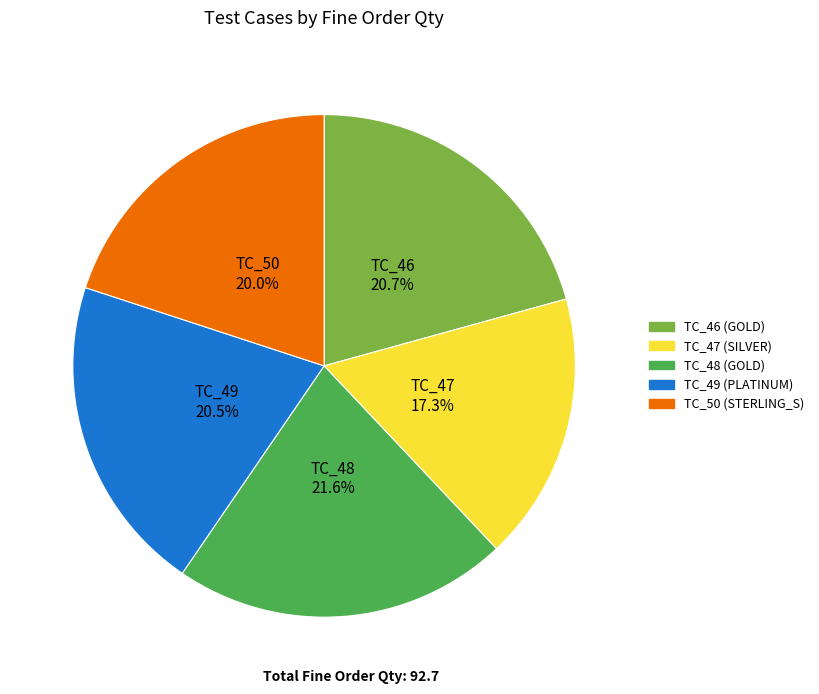

Does any single category account for the majority?

No